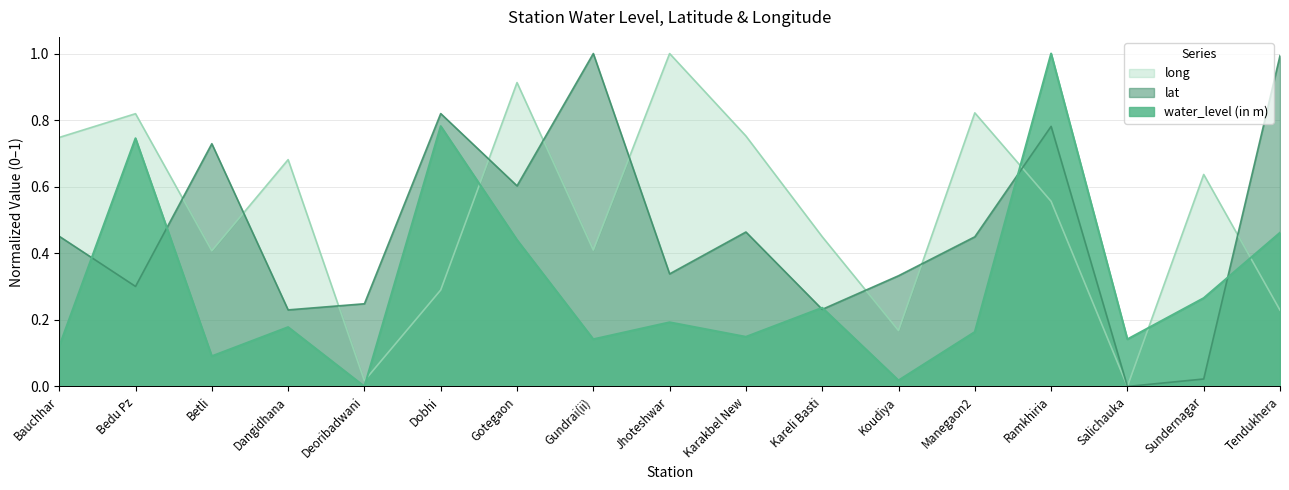

What position from the left is Koudiya?

12